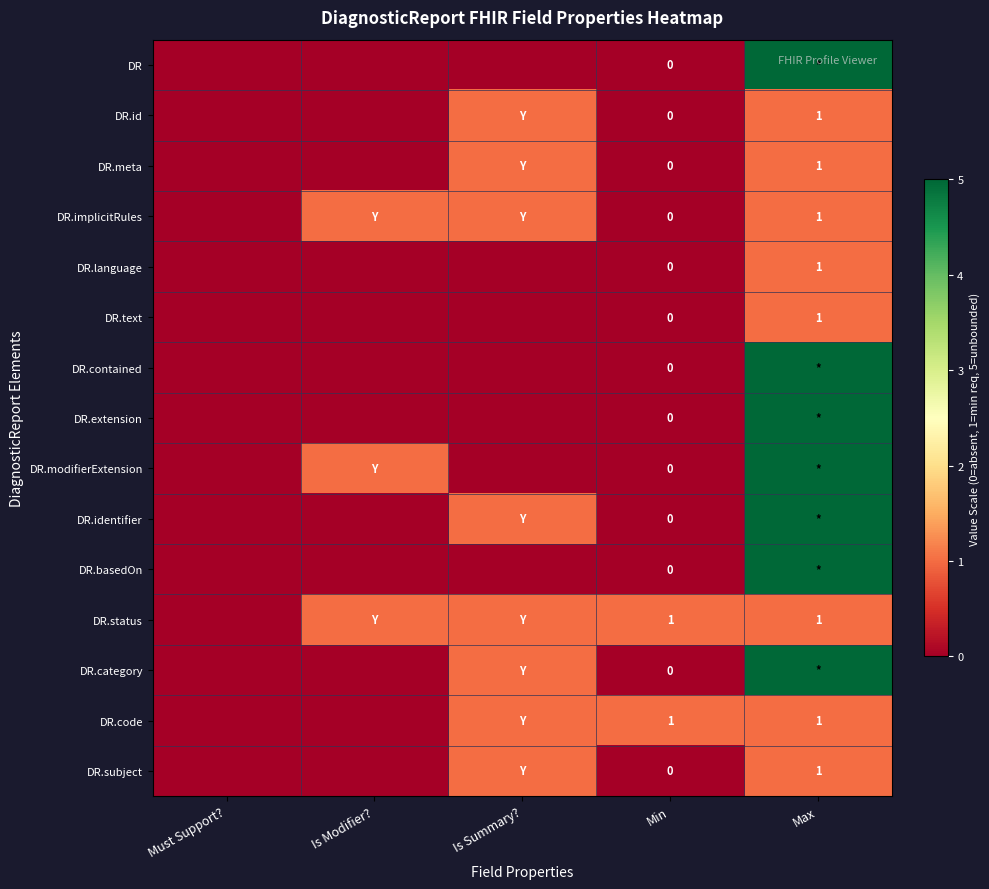

How many distinct data groups are displayed?

15